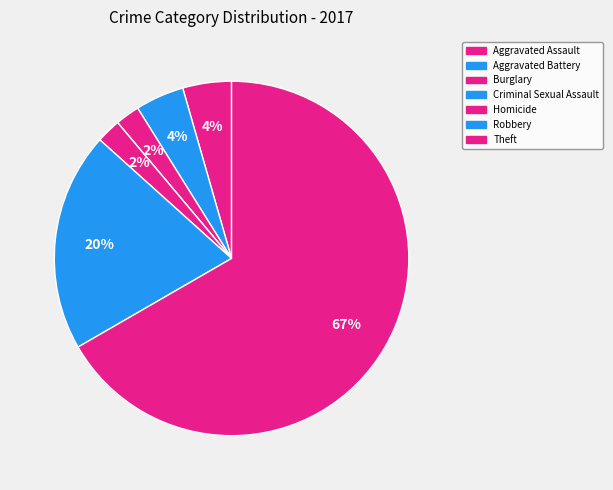

Rank the categories by value from lowest to highest.

Criminal Sexual Assault, Burglary, Homicide, Aggravated Assault, Aggravated Battery, Robbery, Theft